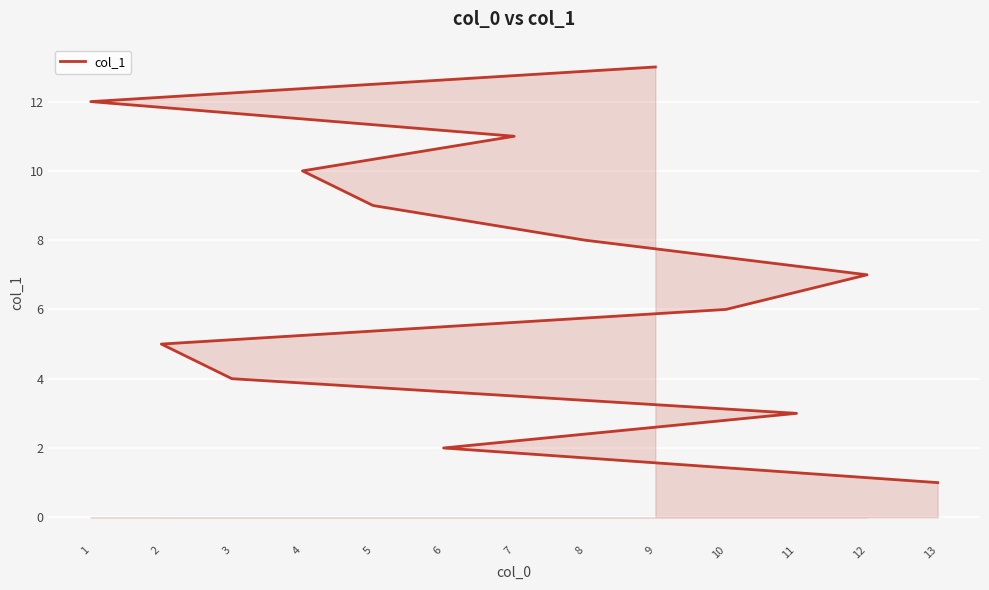

Reading right to left, list all the values displayed in this chart.

13	12	11	10	9	8	7	6	5	4	3	2	1